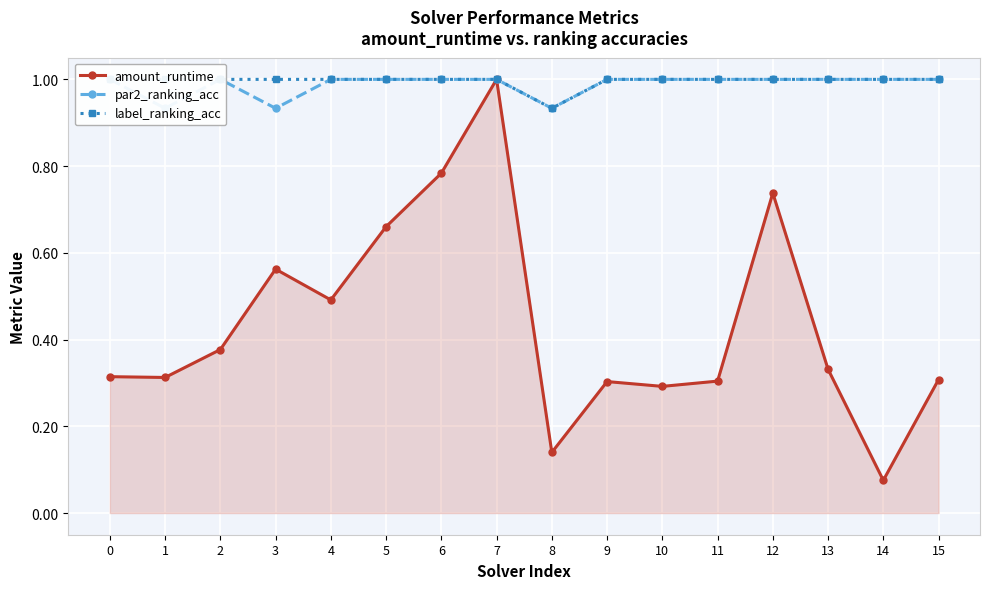

Rank the categories by par2_ranking_acc value from lowest to highest.

1, 3, 8, 0, 2, 4, 5, 6, 7, 9, 10, 11, 12, 13, 14, 15